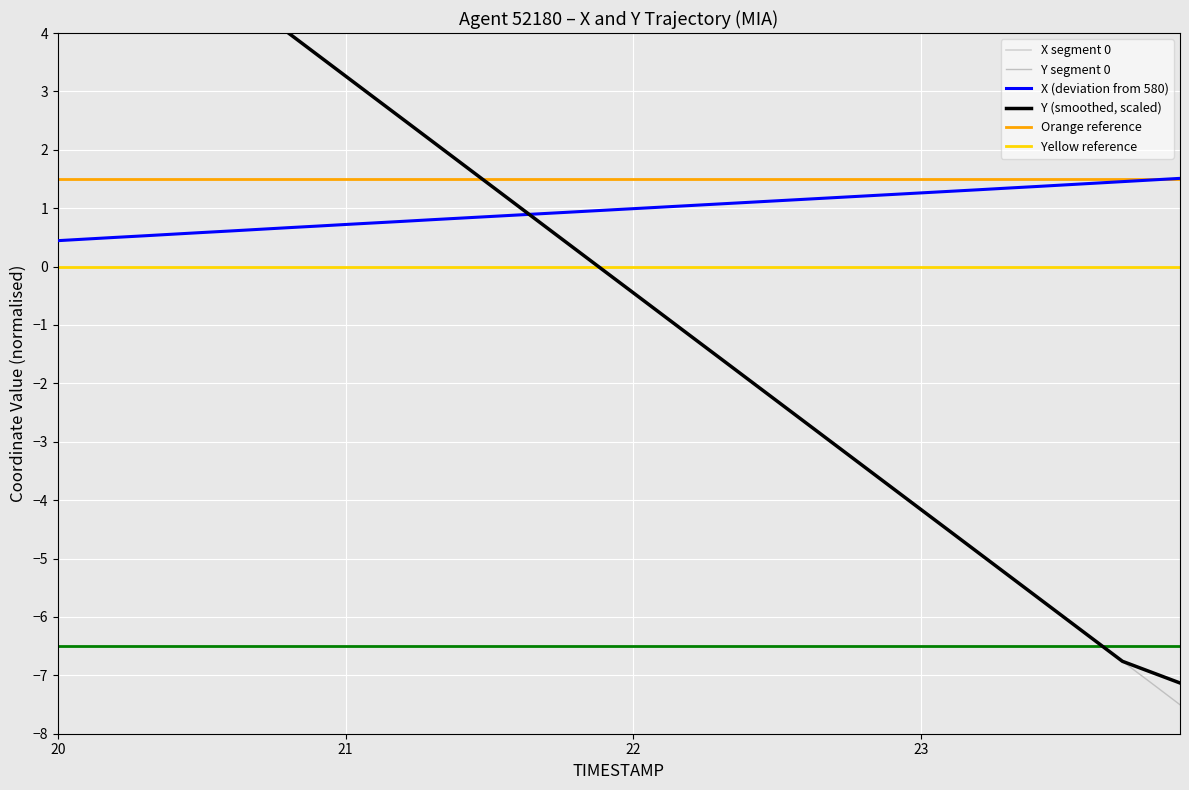

The value of Y at 20.4 is 4.1. True or false?

False